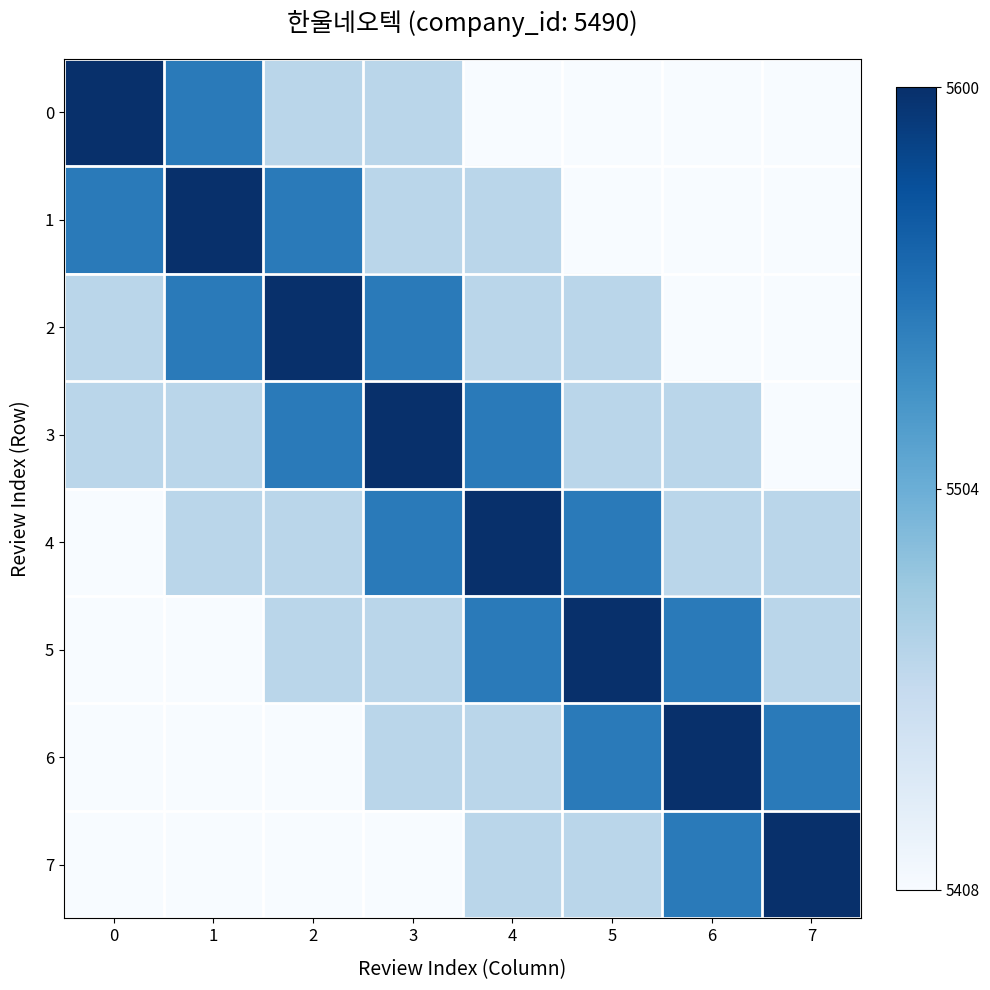

Rank the series by their maximum value, from lowest to highest.

row_0, row_1, row_2, row_3, row_4, row_5, row_6, row_7